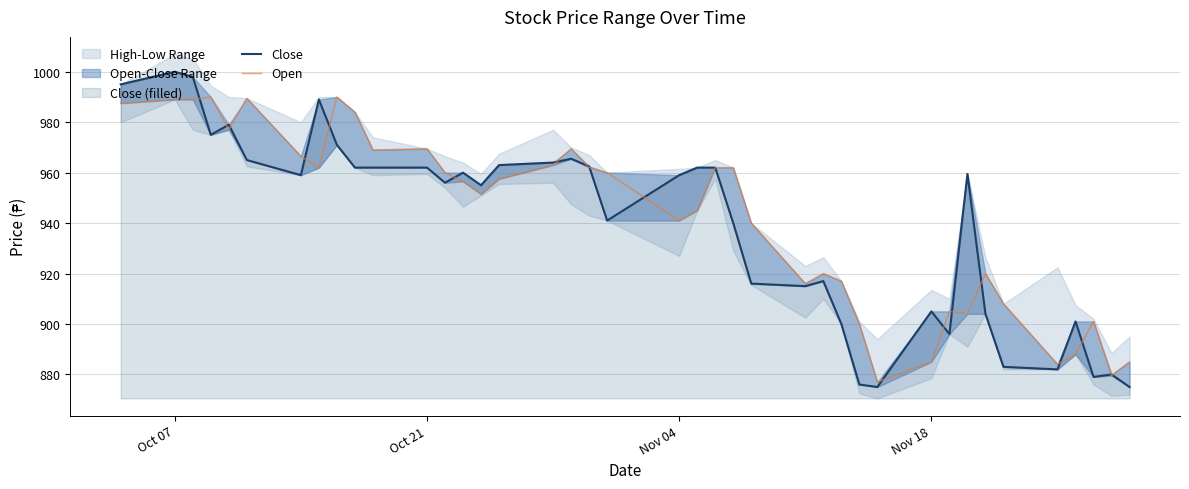

Rank the series by their average value, from lowest to highest.

Close, Open